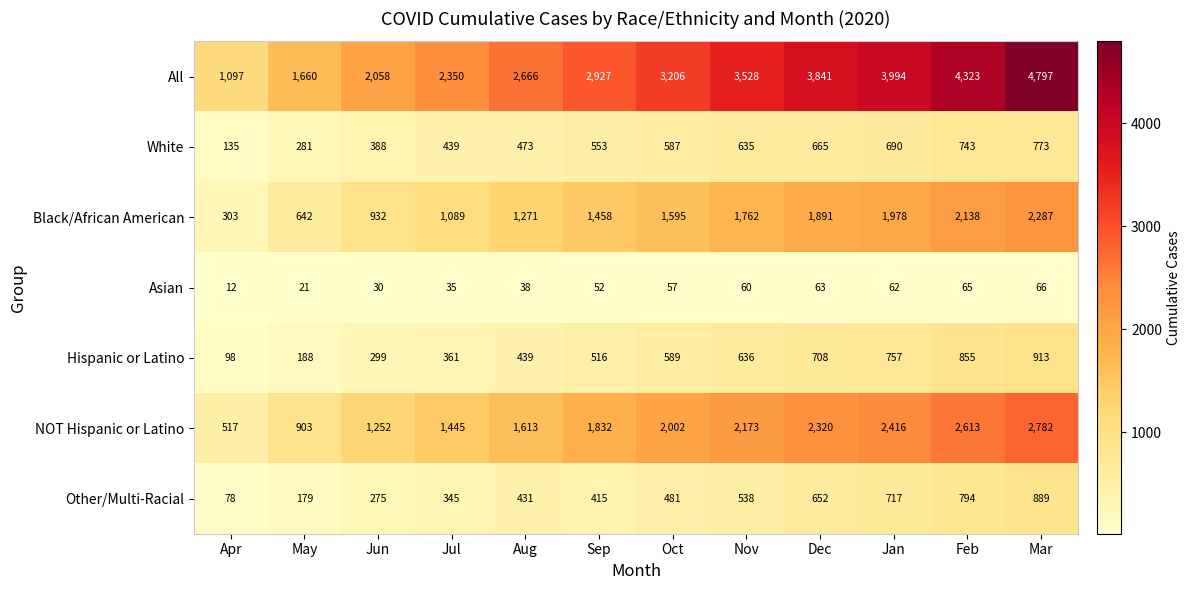

What is the minimum value shown in the chart?

12